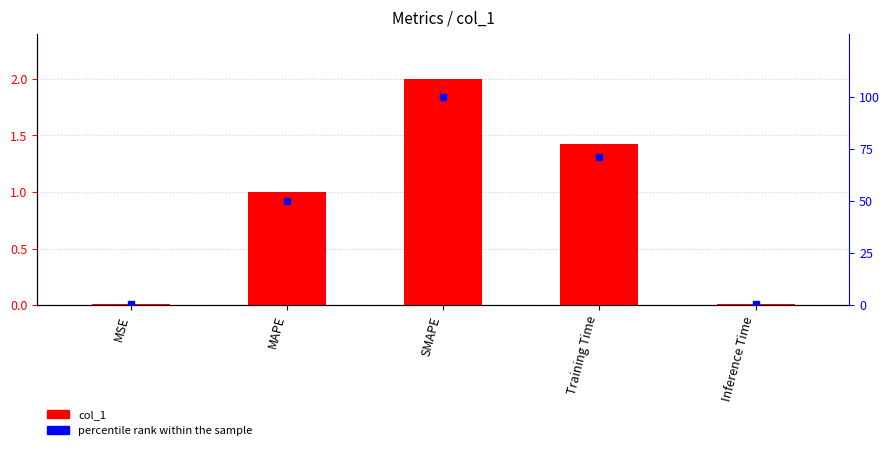

Reading right to left, transcribe all the data shown in this chart.

col_1: 0.0	1.4	2.0	1.0	0.0
percentile rank within the sample: 0.4	71.2	100.0	50.0	0.4